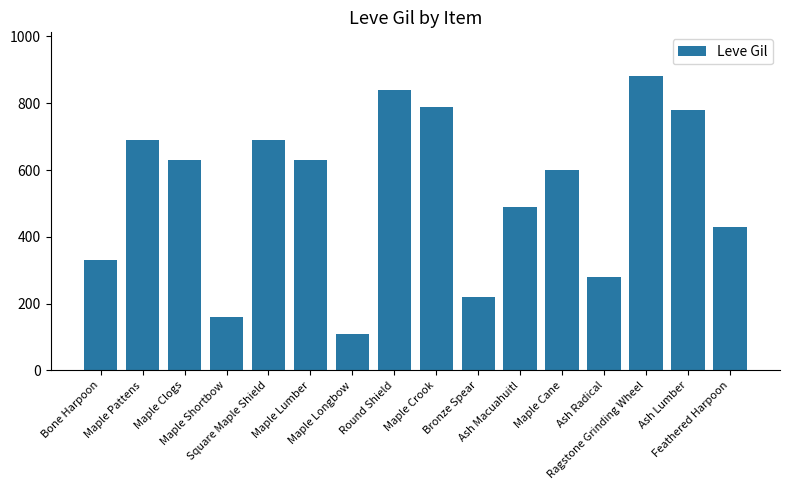

What is the value of the 8th bar from the left?

840